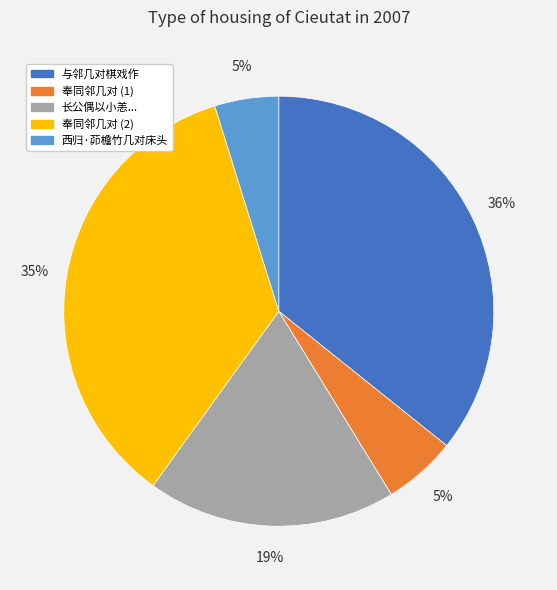

To the nearest percent, what is the difference between the largest and smallest slice percentages?

31%